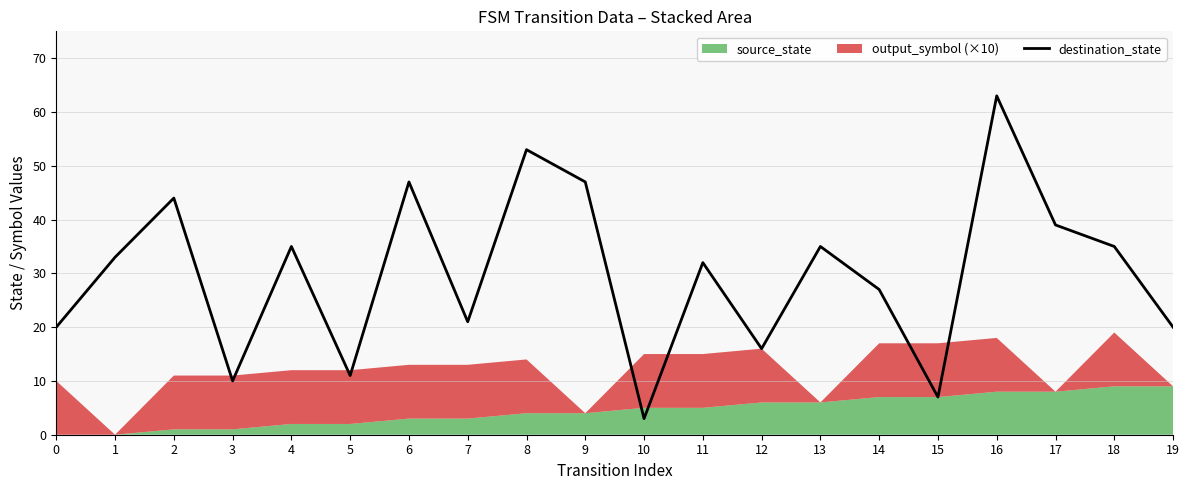

What is the sum of the values at 2 and 11?

76